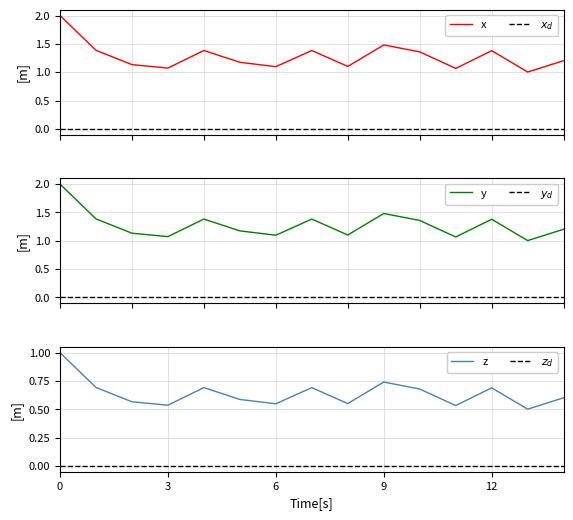

What is the maximum value shown in the chart?

2.0